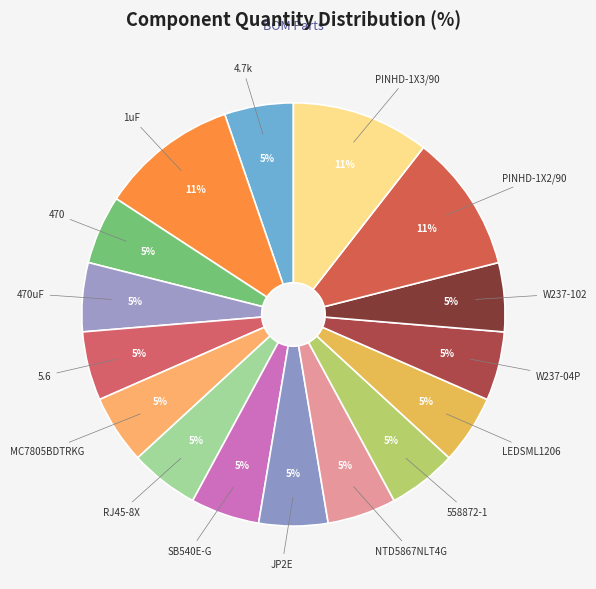

Which slice is the smallest?

4.7k